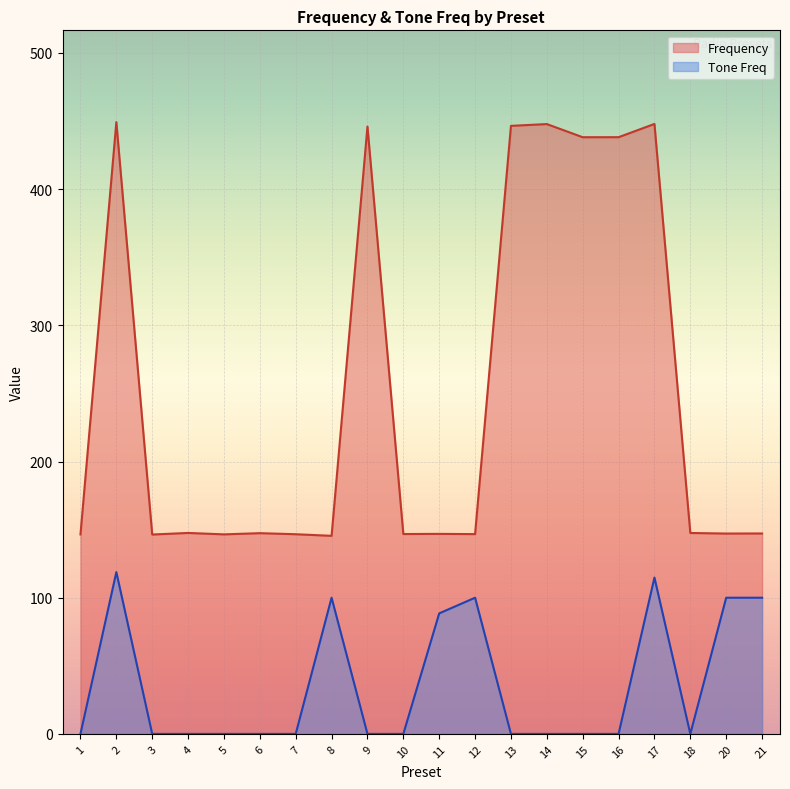

True or false: Frequency has a value of 587.8 at 16.

False